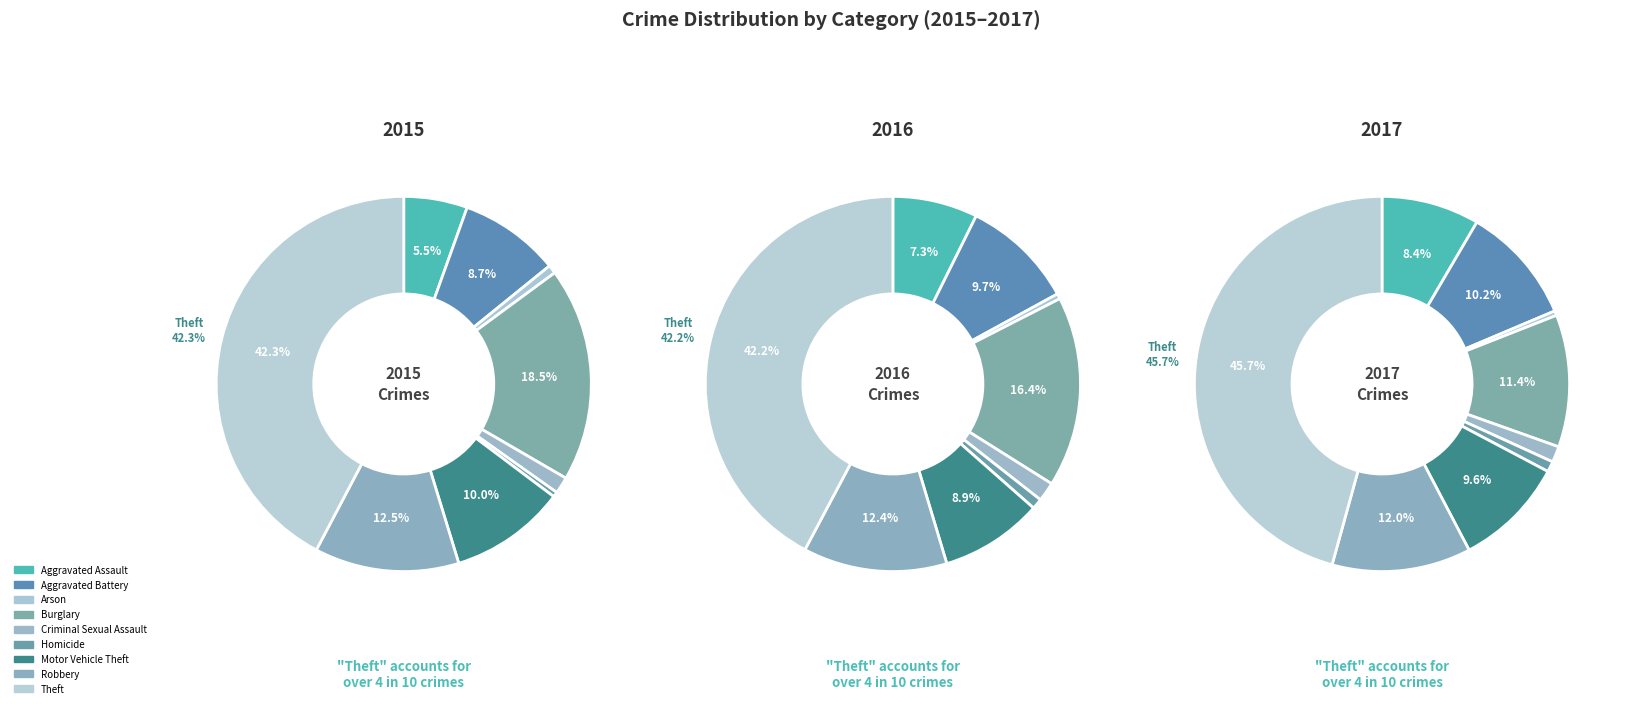

Combined, what portion of the pie is Arson and Aggravated Assault?

7.8%